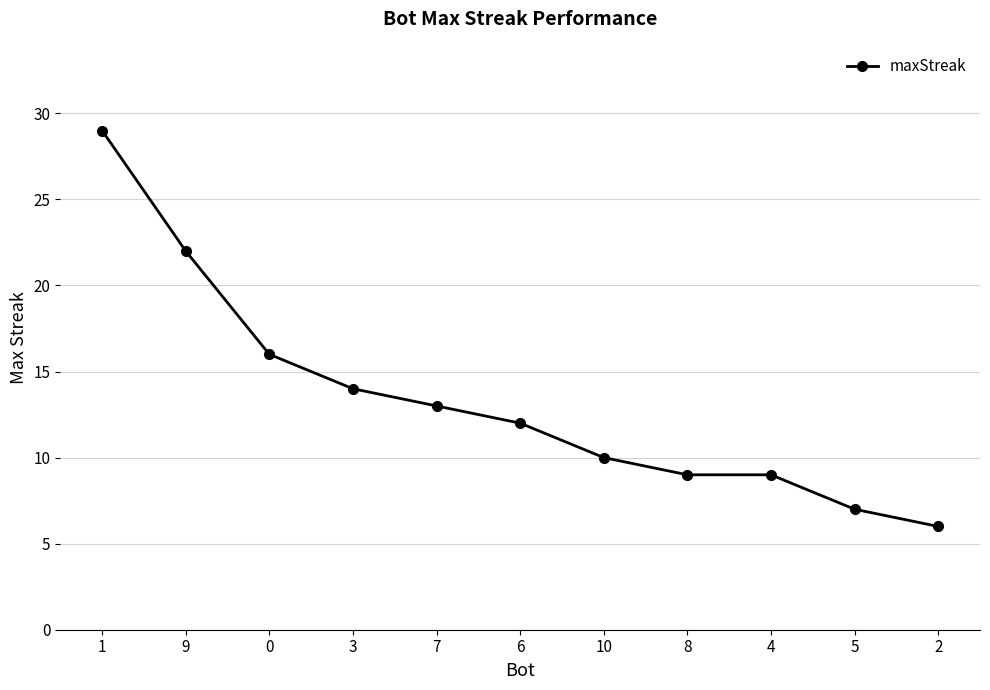

What is the label of the 11th point from the right?

1